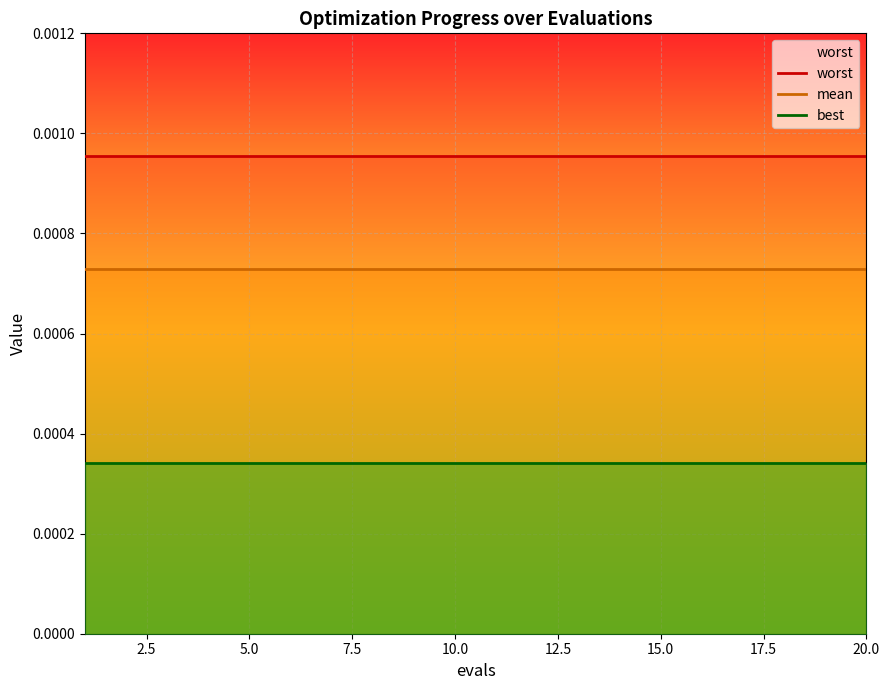

How many categories are shown in the chart?

20